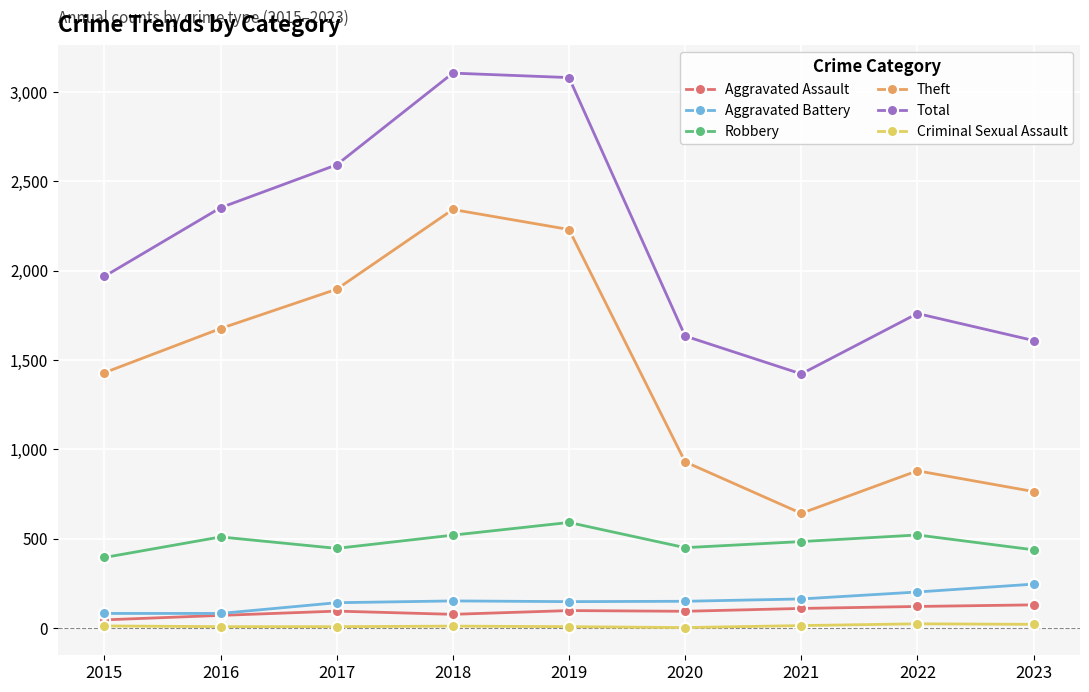

What value does the Aggravated Assault series have at 2015, to the nearest 10?

50